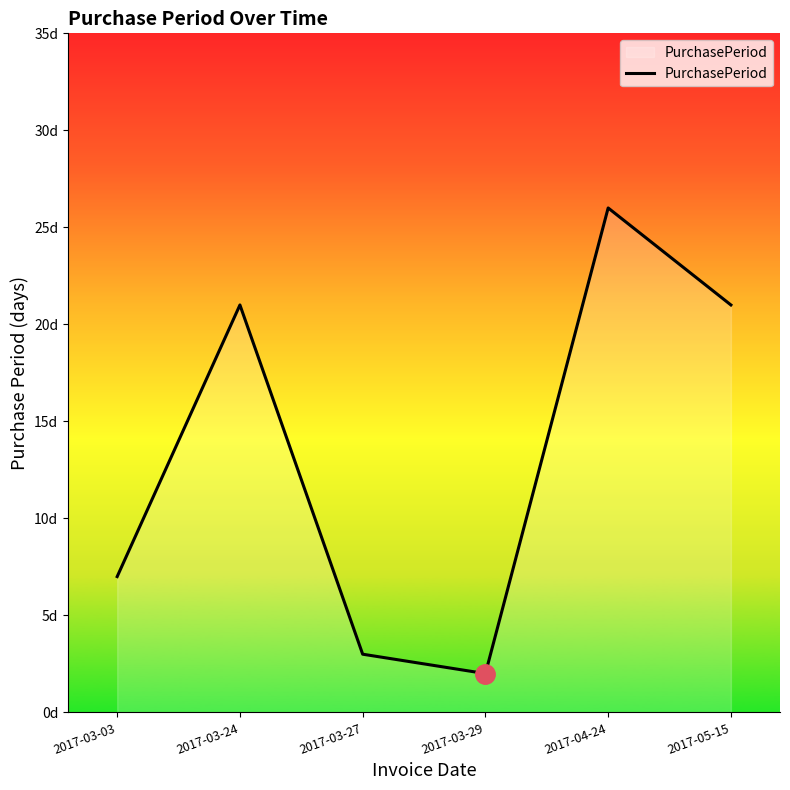

Is this an area chart (filled region under the line)?

Yes